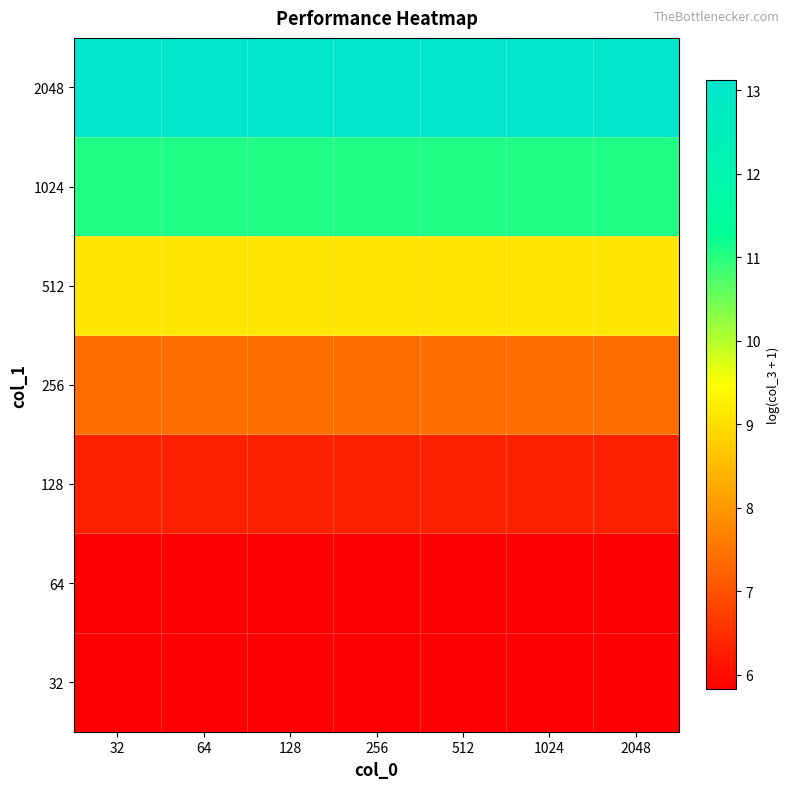

Between 512 and 2048, which is larger?

512